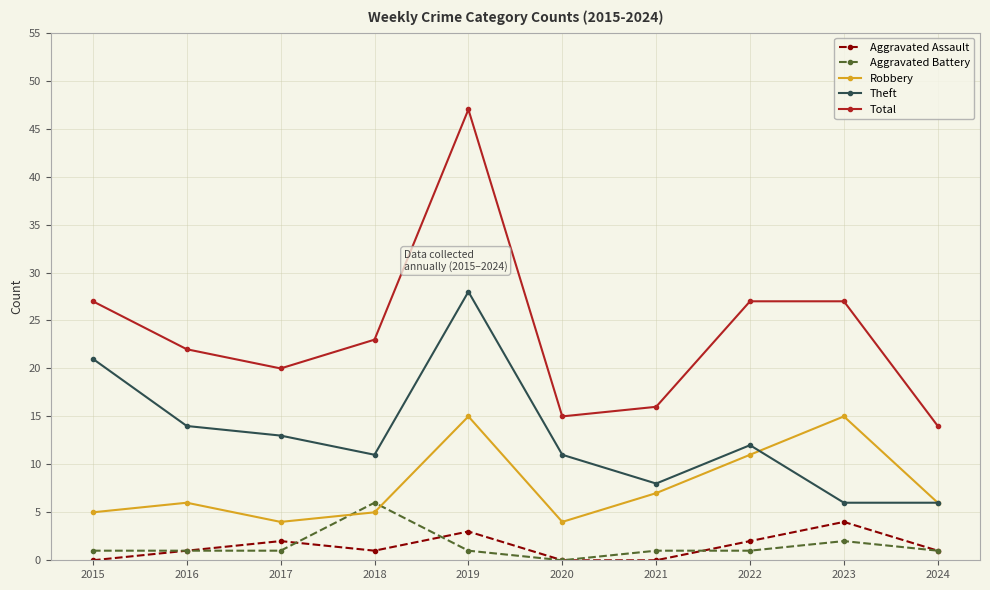

True or false: Aggravated Assault has more than 0 points higher than both neighbors.

True